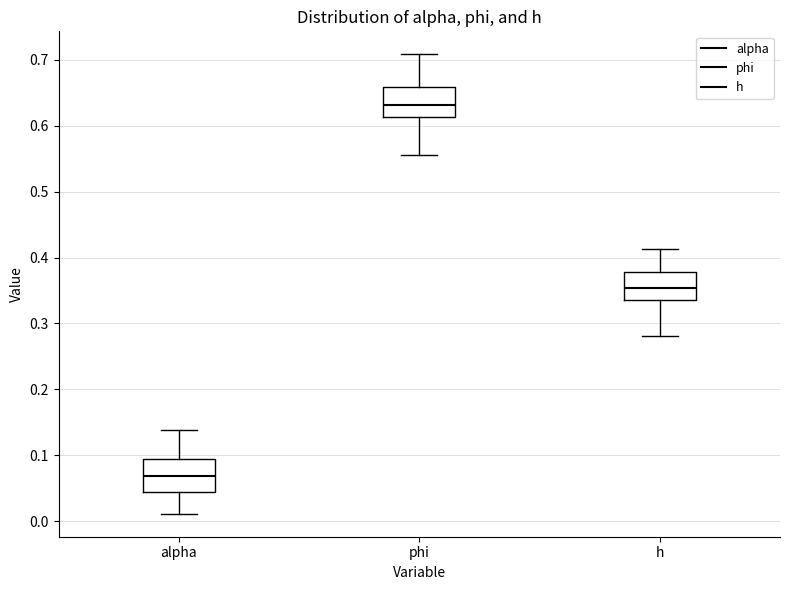

Reading left to right, transcribe this box plot: for each box, give where its median line is, the range the box spans, and where its two whiskers end, as read against the y-axis. The values are not printed on the chart, so give them approximately, as read against the axis.

alpha: median 0.07, box 0.04 to 0.10, whiskers 0.01 to 0.14
phi: median 0.63, box 0.61 to 0.66, whiskers 0.55 to 0.71
h: median 0.35, box 0.34 to 0.38, whiskers 0.28 to 0.41